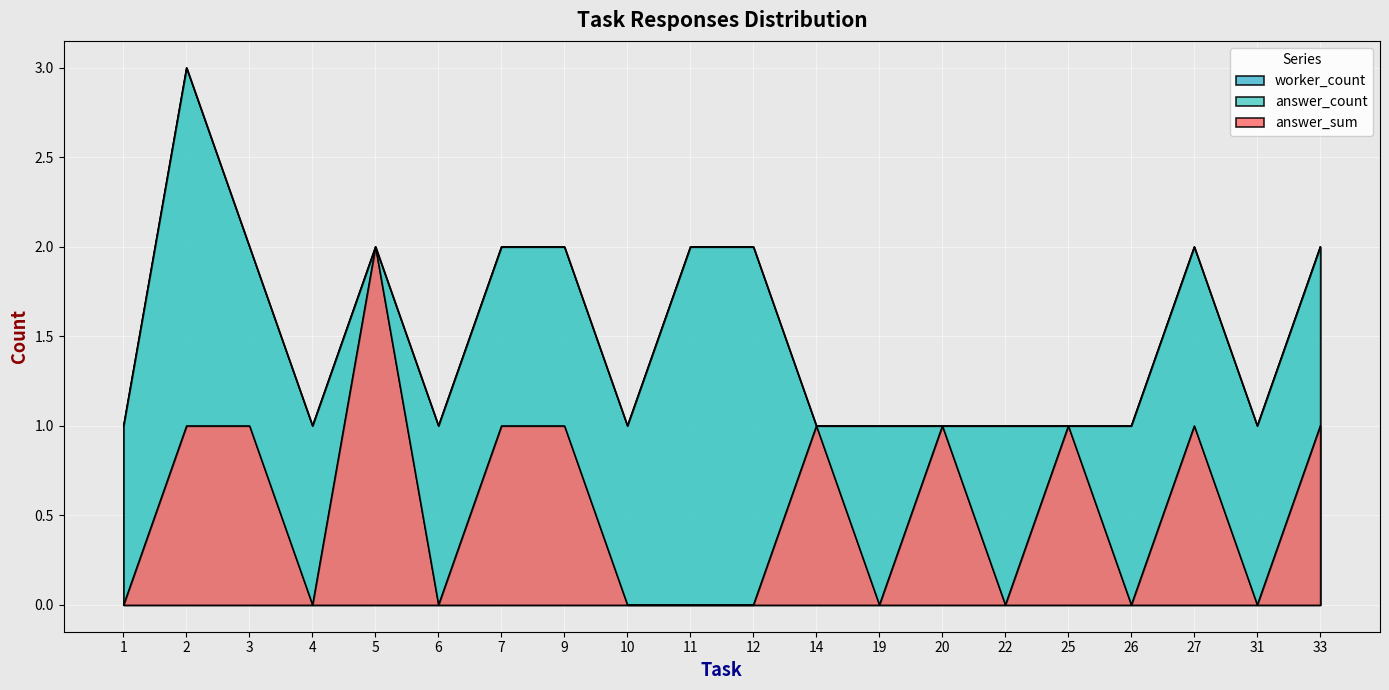

True or false: answer_sum and answer_count cross at least once.

False